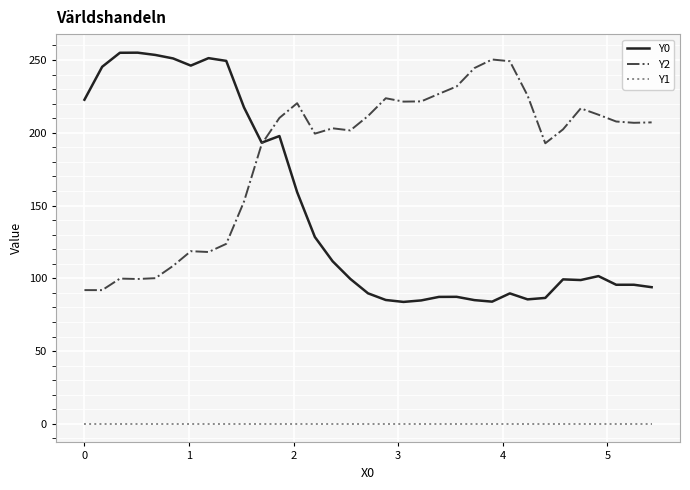

Rank the series by their average value, from highest to lowest.

Y2, Y0, Y1